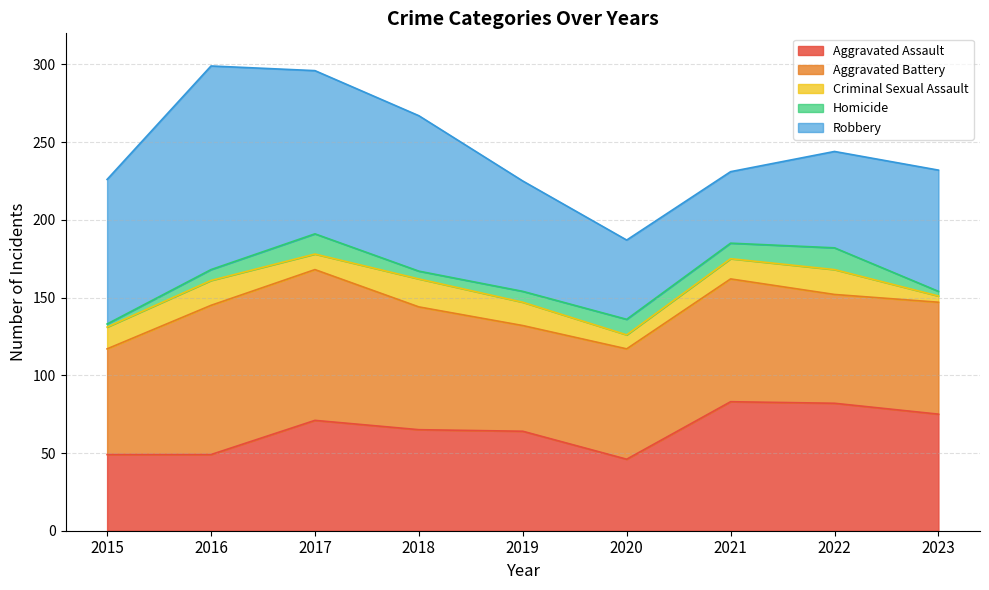

Which label corresponds to the smallest value in the chart?

2015